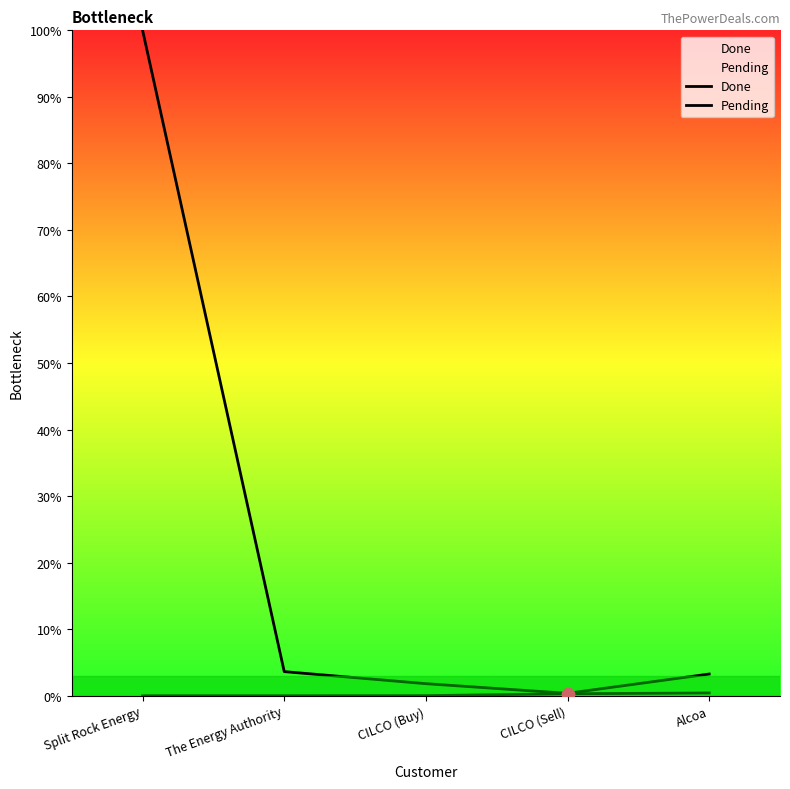

At which category is the sum across all series the highest?

Split Rock Energy